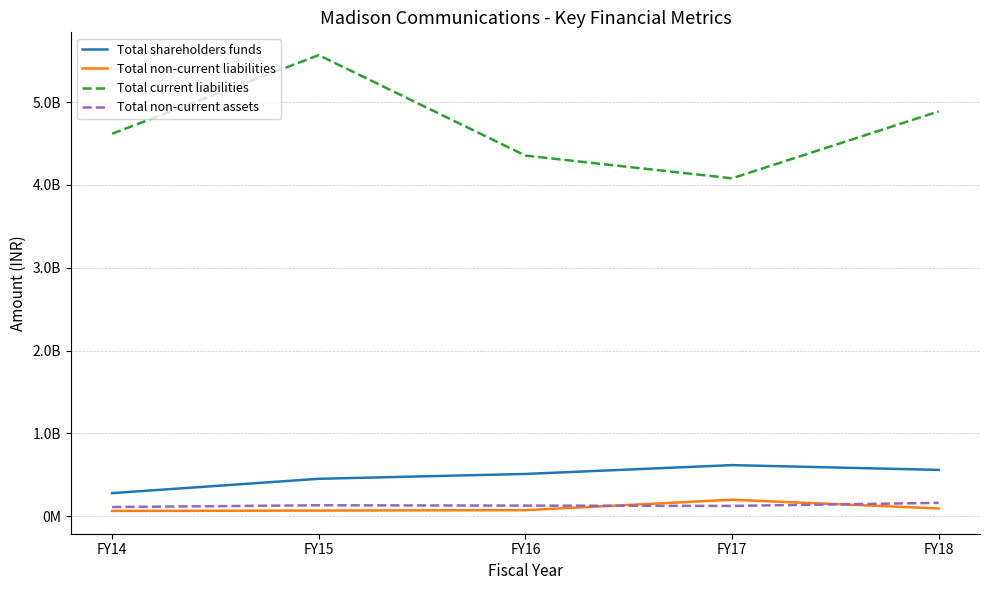

What are all the series names shown in the legend?

Total shareholders funds, Total non-current liabilities, Total current liabilities, Total non-current assets